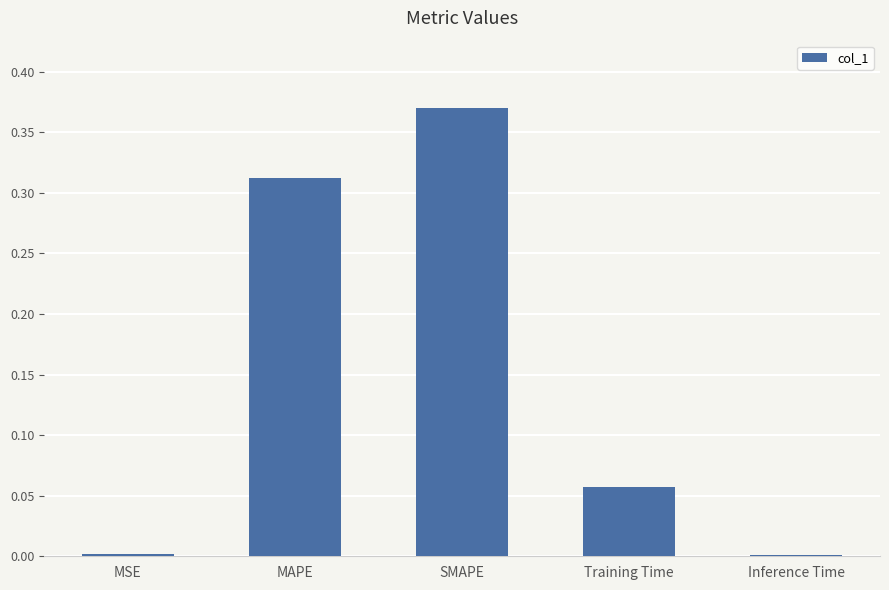

How many distinct data groups are displayed?

1